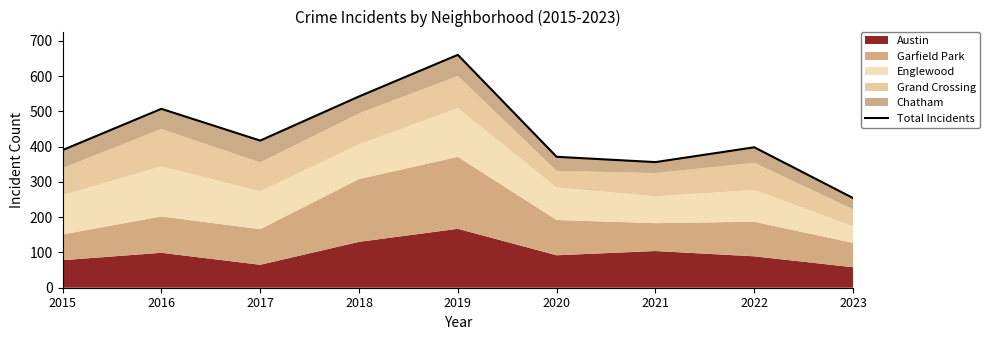

What is the difference between the maximum and minimum values?

406